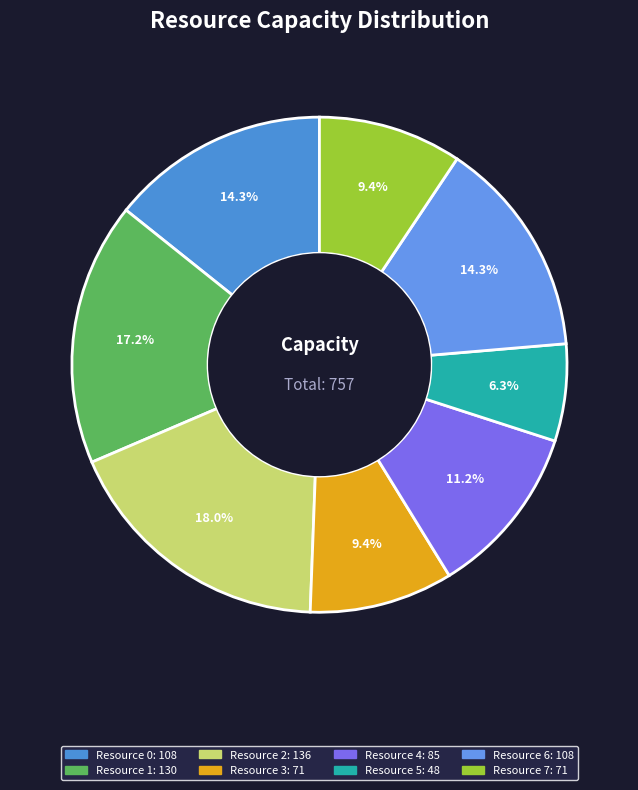

To the nearest percent, what portion does Resource 7 represent?

9%